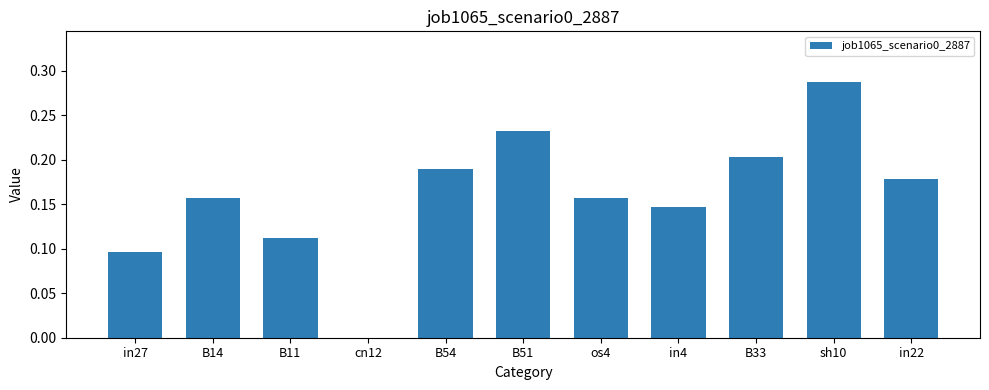

The value at B11 is 0.1. True or false?

True